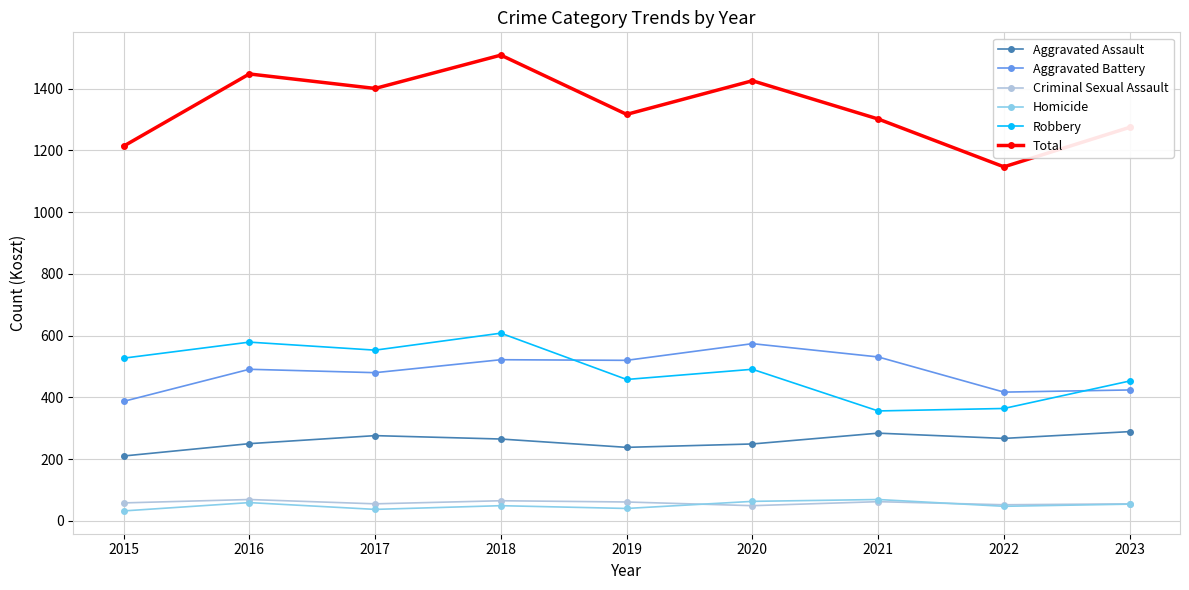

What is the value of the Total point at the 2nd from the left?

1448